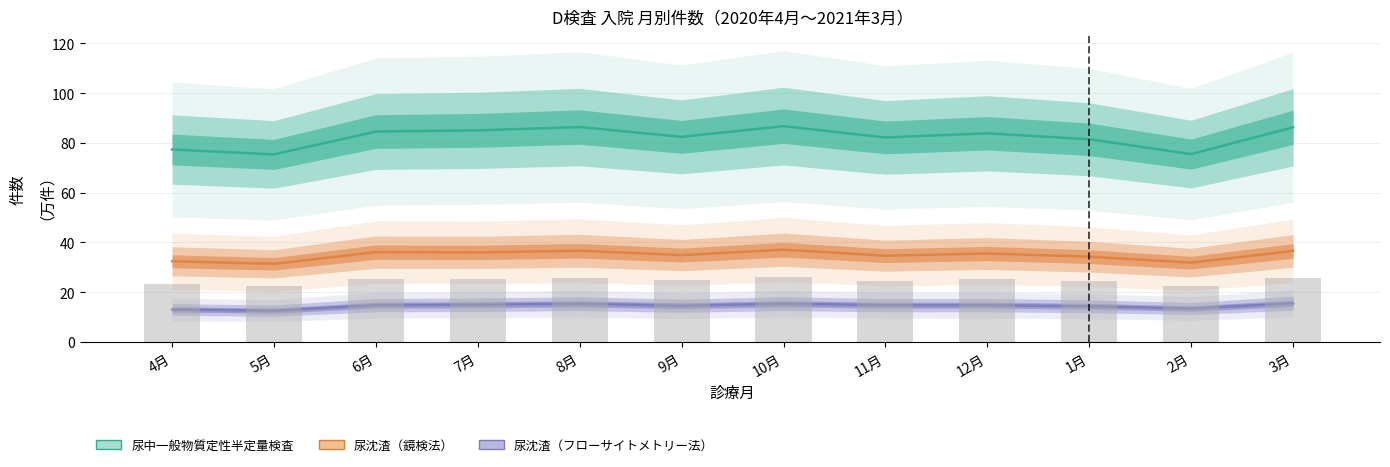

Where does the 尿沈渣（フローサイトメトリー法） series first go above 14?

6月